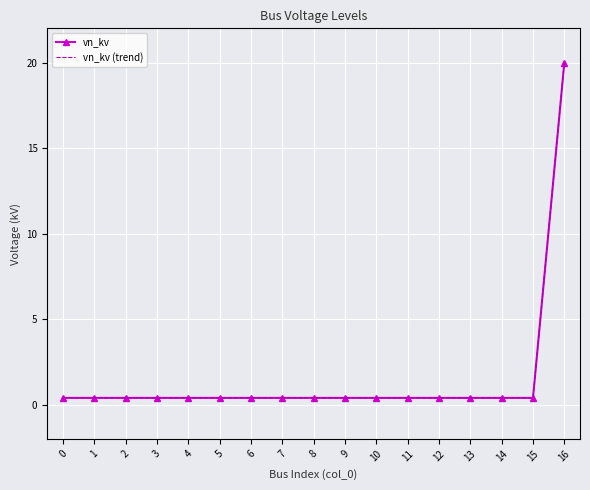

What is the approximate value of vn_kv at 10?

0.4